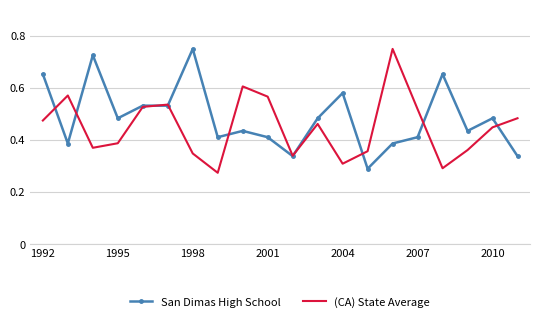

Rank the series by their average value, from highest to lowest.

San Dimas High School, (CA) State Average